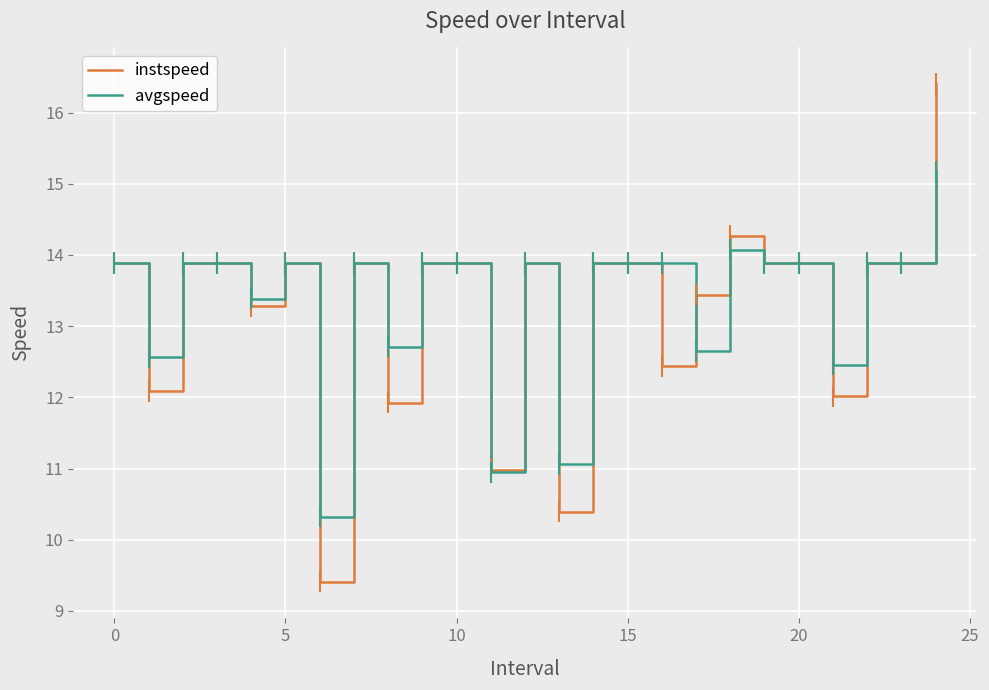

Does the chart display data point markers on the line(s)?

No